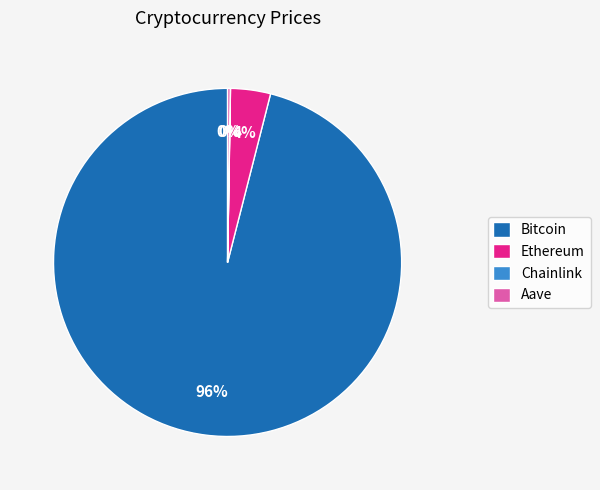

To the nearest percent, what percentage of the pie is Bitcoin?

96%